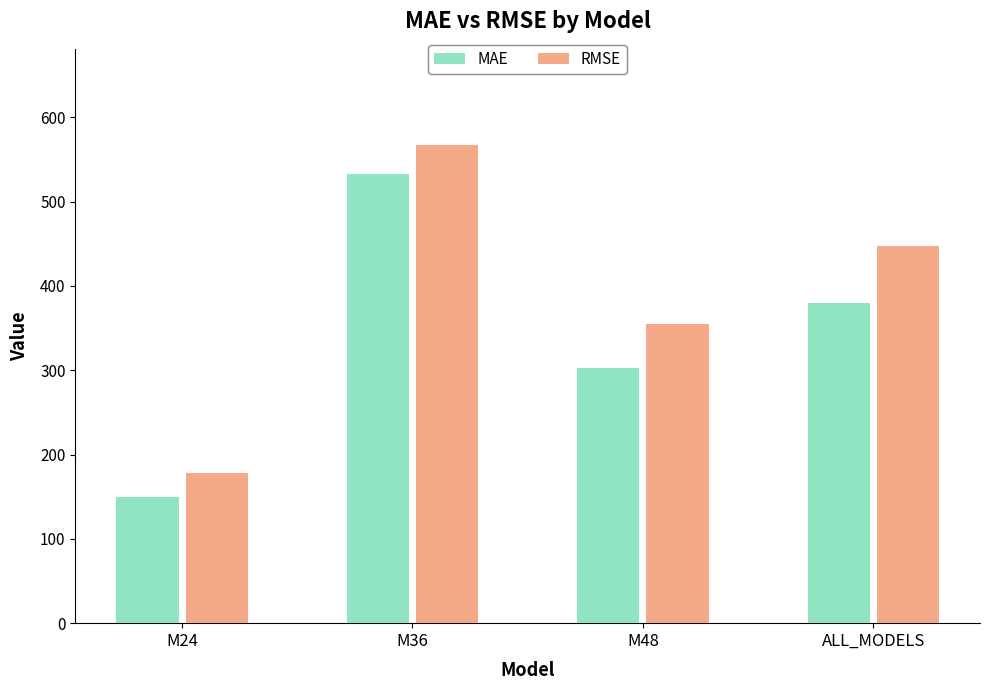

At which label does MAE first exceed 379?

M36